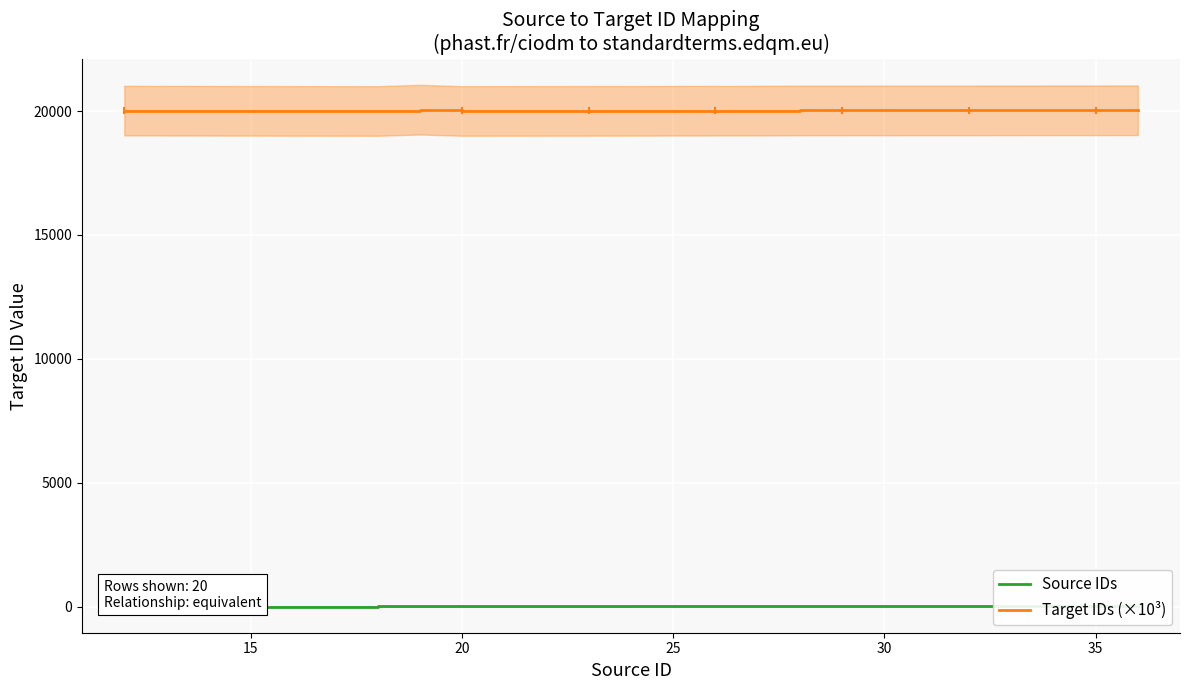

Which series has the largest range (max minus min)?

Target IDs (×10³)